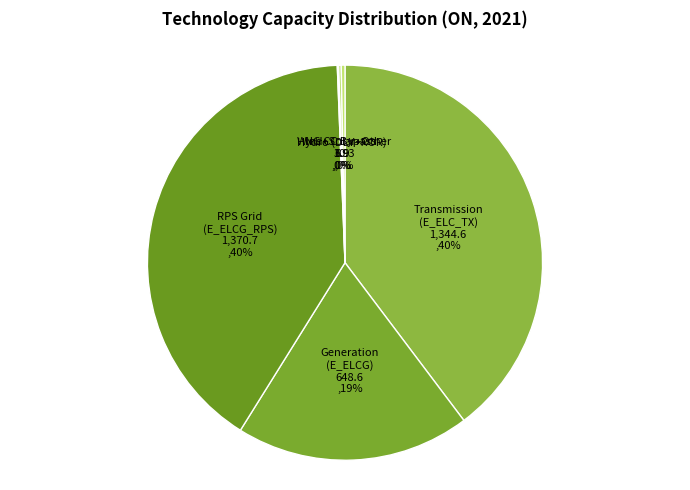

Which has a higher value, Wind+Solar+Other or RPS Grid (E_ELCG_RPS)?

RPS Grid (E_ELCG_RPS)